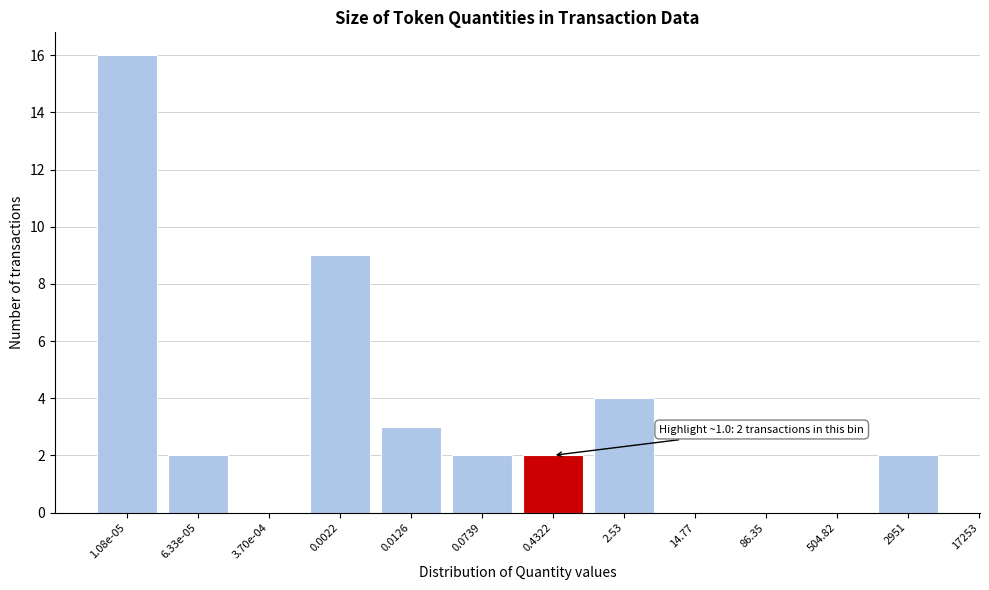

Reading left to right, transcribe all the data shown in this chart.

1.08e-05=16	6.33e-05=2	3.70e-04=0	0.0022=9	0.0126=3	0.0739=2	0.4322=2	2.53=4	14.77=0	86.35=0	504.82=0	2951=2